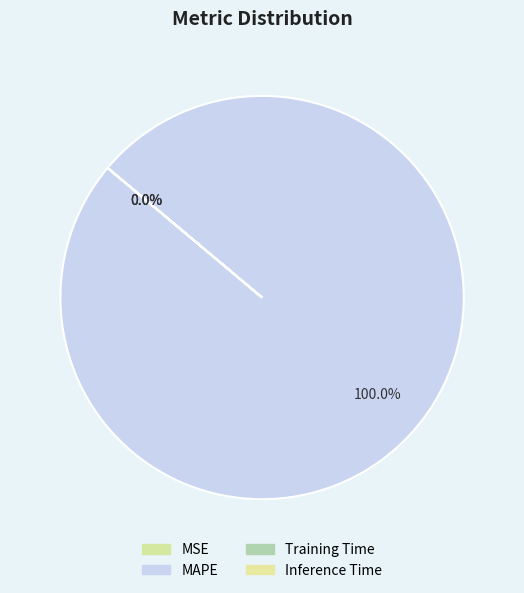

What percentage do Inference Time and MAPE together represent?

100.0%